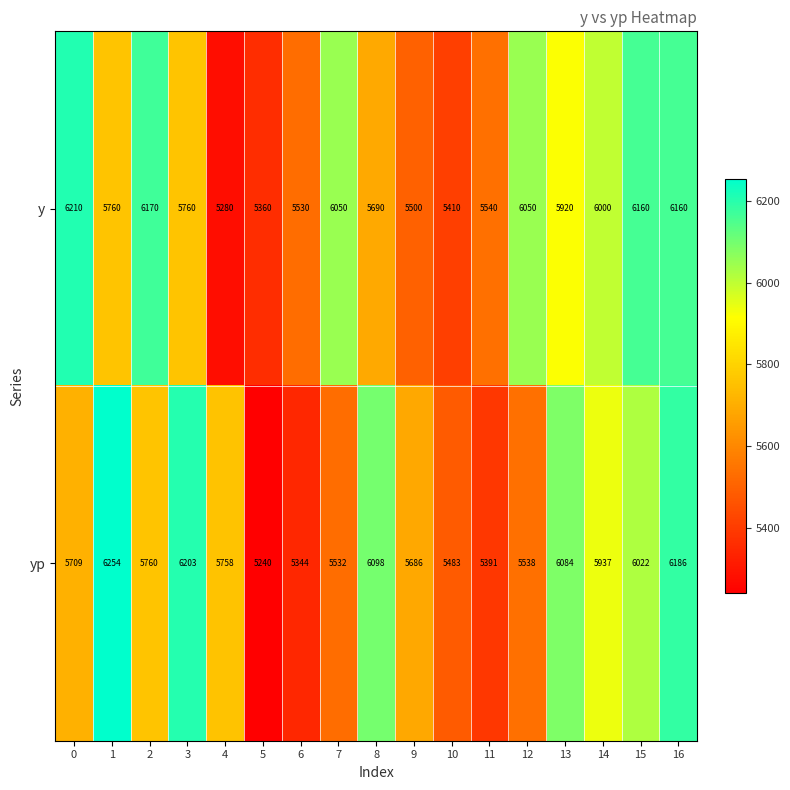

Which category has the highest value across all series?

1